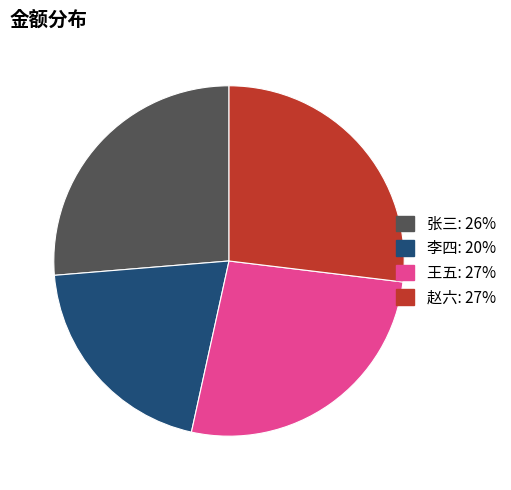

Is the sum of 王五 and 李四 greater than half?

No